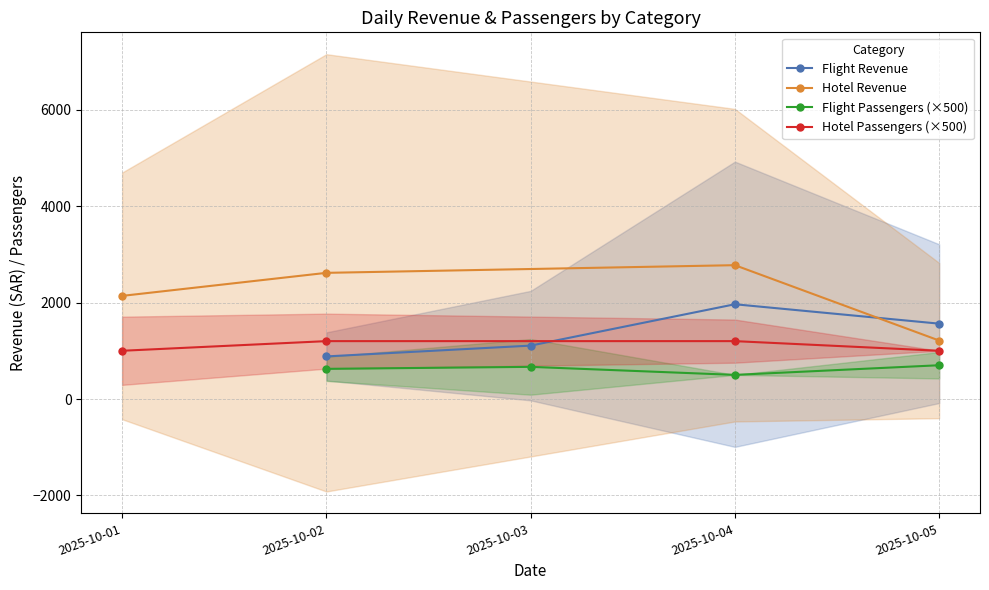

What is the value of the Flight Passengers (×500) point at the 3rd from the left?

500.0